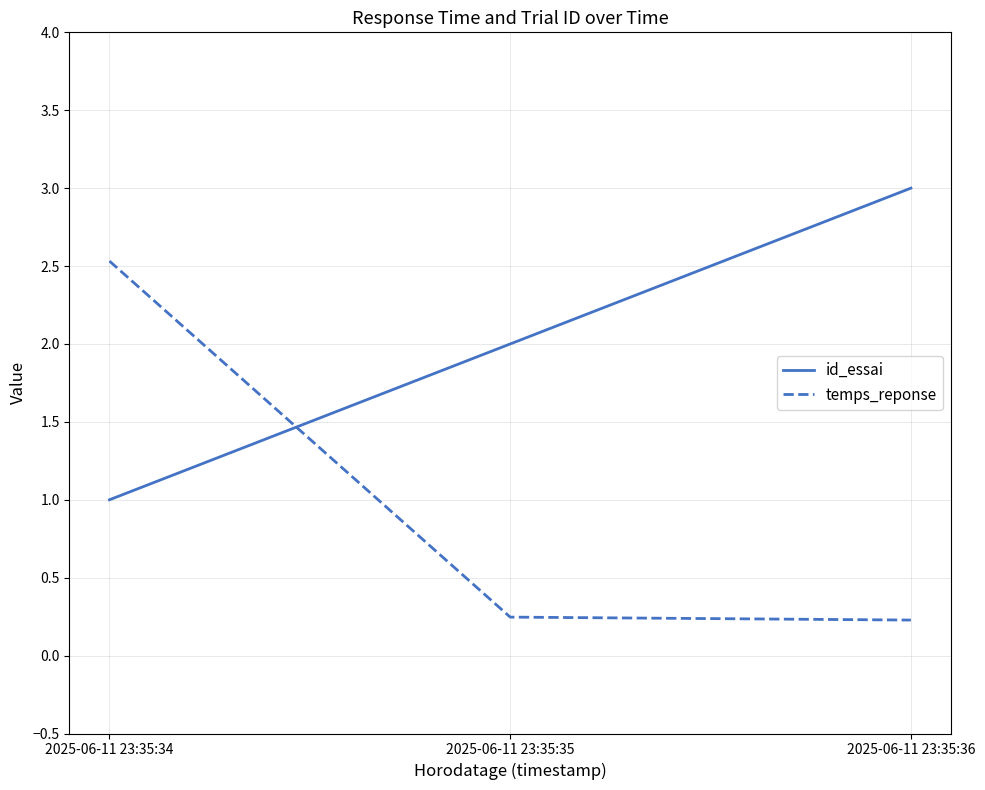

How many lines are shown in the chart?

2